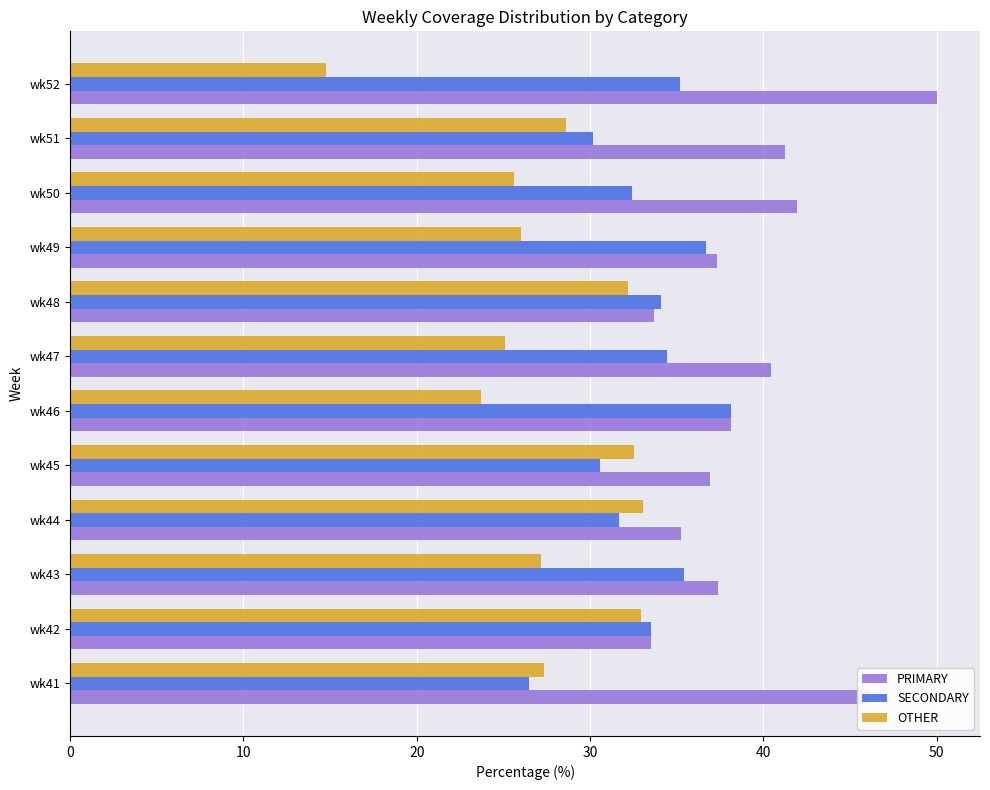

Which series has the largest total across all categories?

PRIMARY